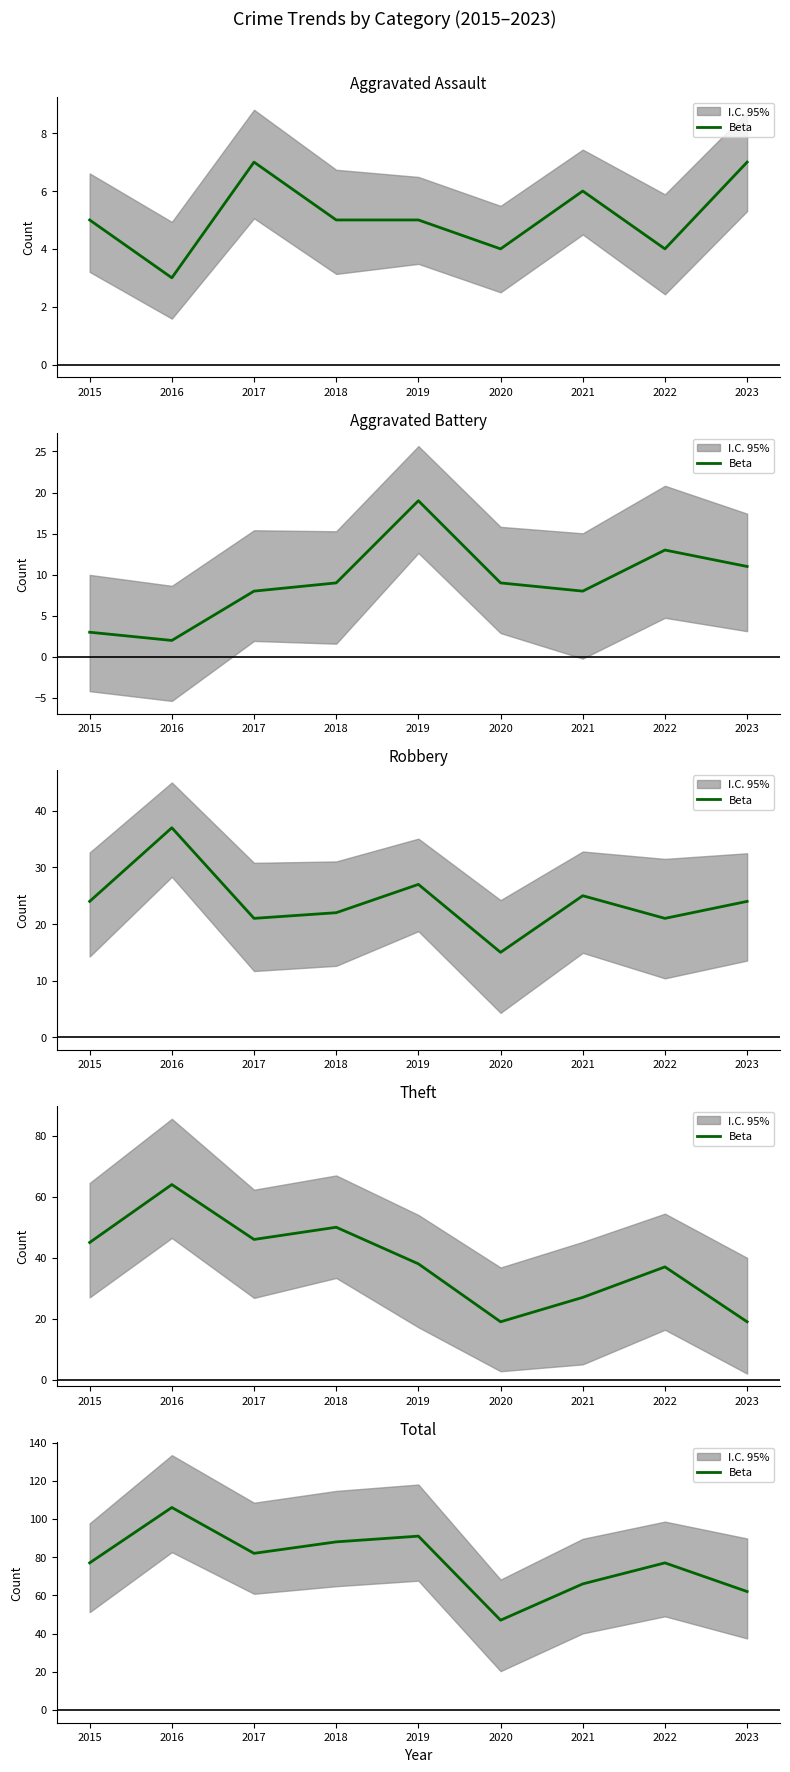

What is the sum of the values at 2021 and 2023?

128